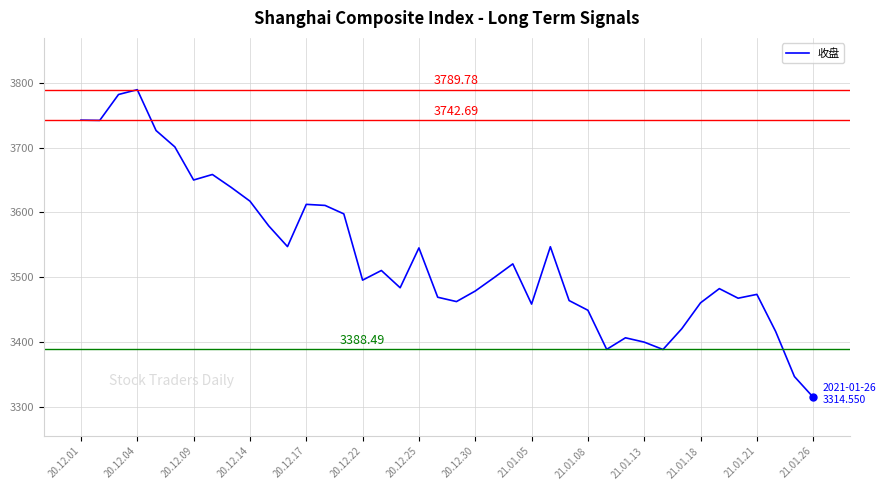

What is the difference between the maximum and minimum values?

475.2